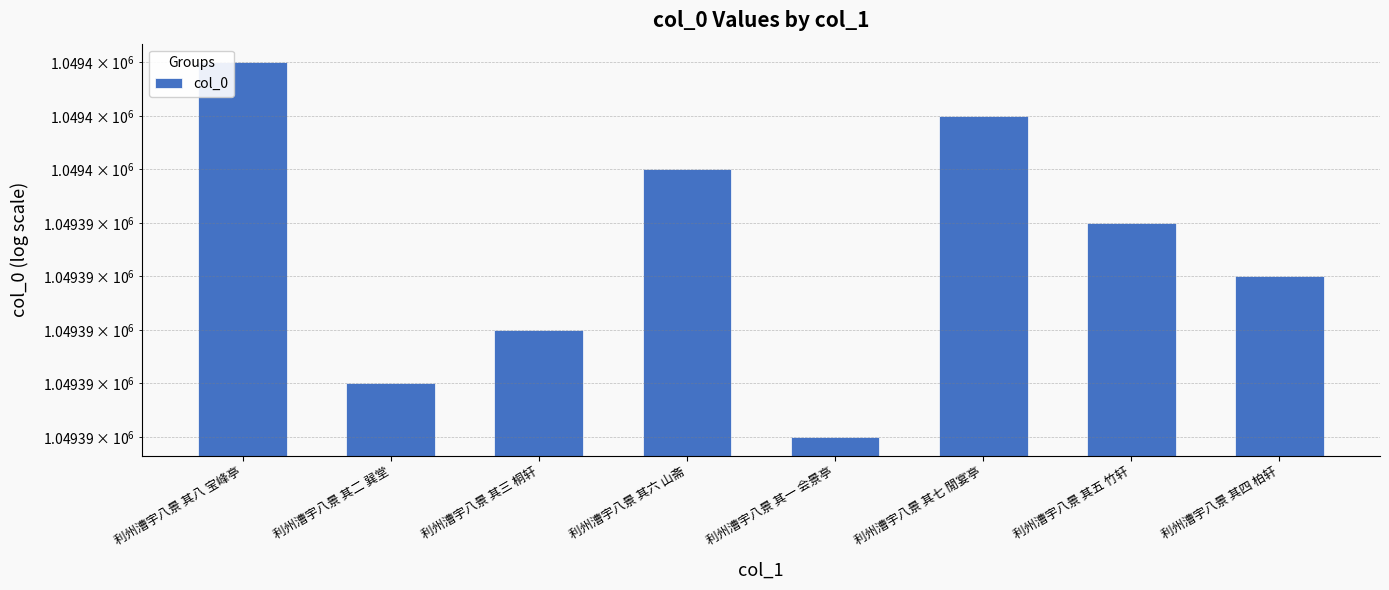

Approximately how many times larger is the value at 利州漕宇八景 其七 閒宴亭 compared to 利州漕宇八景 其三 桐轩?

1.0